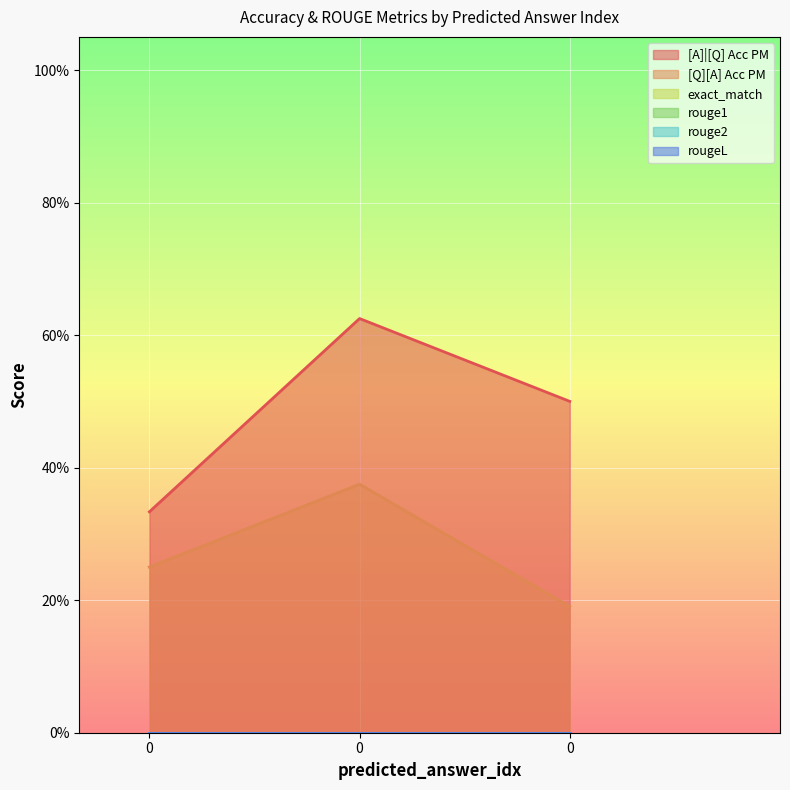

What is the difference between the maximum and second lowest values in the [Q][A] Acc PM series?

0.1